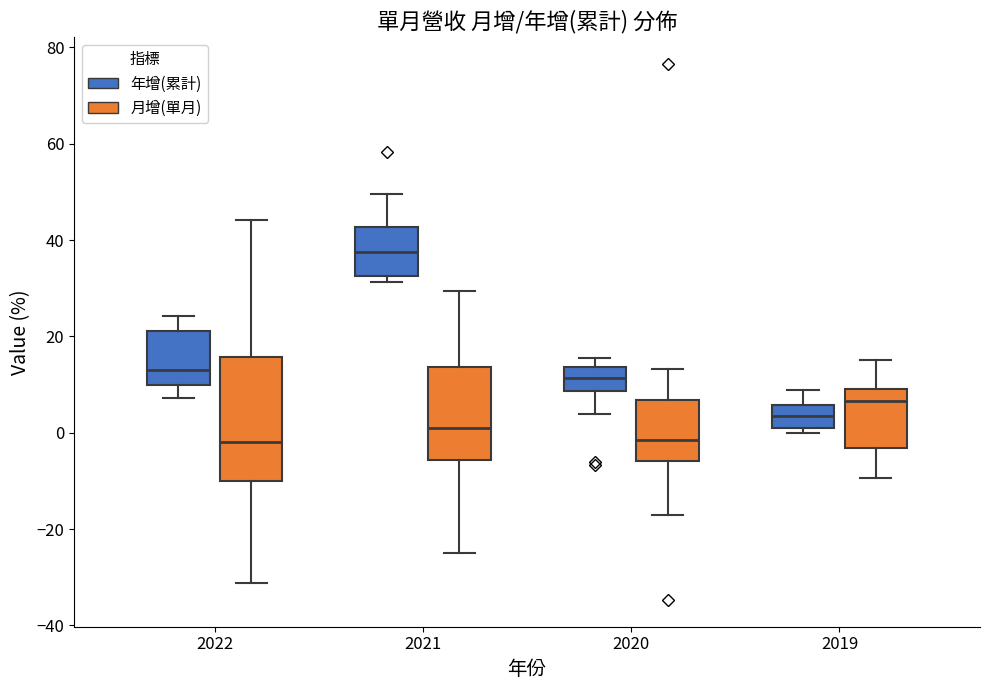

Reading left to right, transcribe this box plot: for each box, give where its median line is, the range the box spans, and where its two whiskers end, as read against the y-axis. The values are not printed on the chart, so give them approximately, as read against the axis.

2022 (年增(累計)): median 14, box 10 to 22, whiskers 8 to 24
2022 (月增(單月)): median -2, box -10 to 16, whiskers -32 to 44
2021 (年增(累計)): median 38, box 32 to 42, whiskers 32 (just below the box's lower edge) to 50
2021 (月增(單月)): median 0, box -6 to 14, whiskers -24 to 30
2020 (年增(累計)): median 12, box 8 to 14, whiskers 4 to 16
2020 (月增(單月)): median -2, box -6 to 6, whiskers -16 to 14
2019 (年增(累計)): median 4, box 2 to 6, whiskers 0 to 8
2019 (月增(單月)): median 6, box -4 to 10, whiskers -10 to 16